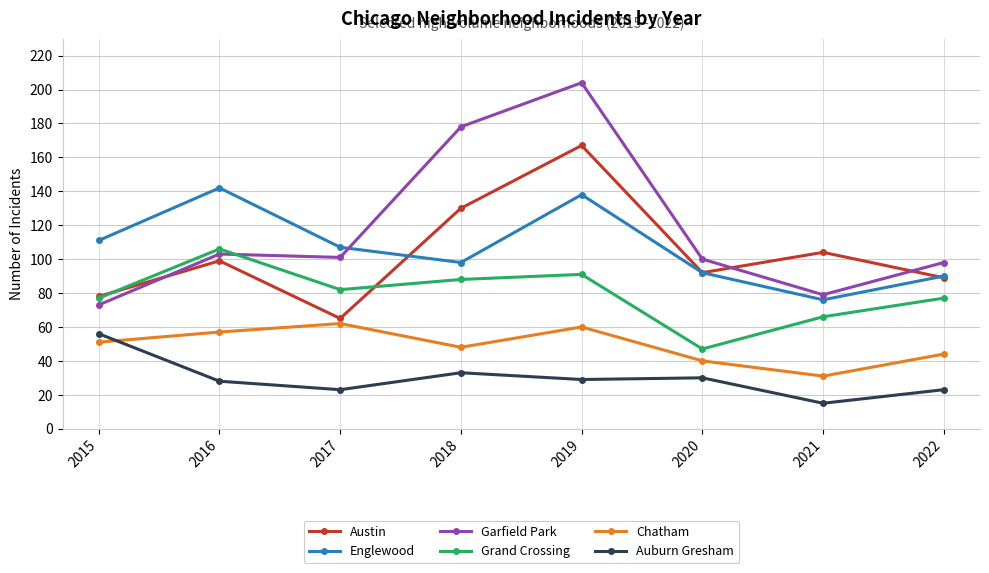

What is the difference between the highest and lowest values at 2020?

70